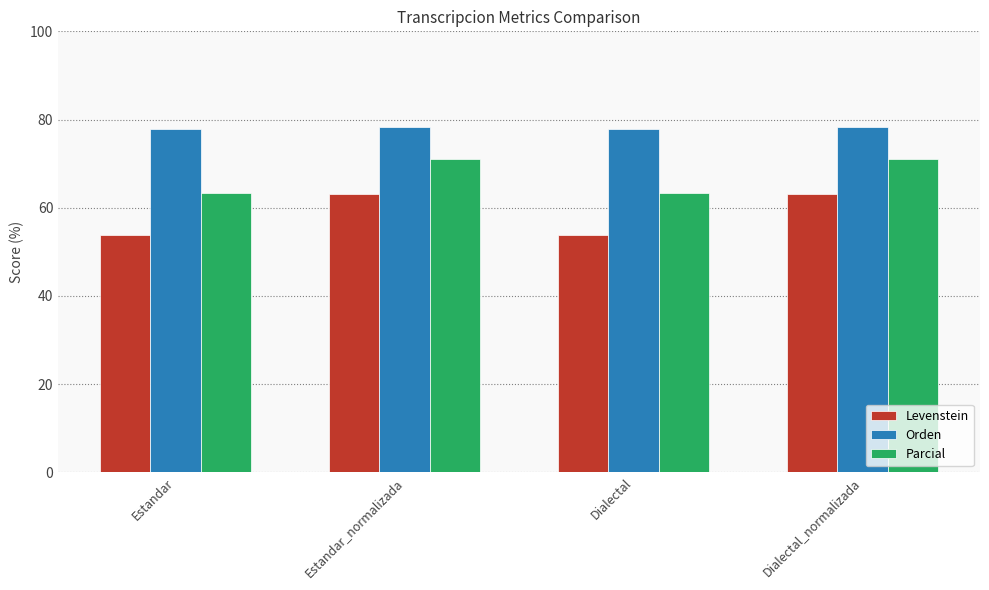

How many data points in Orden are less than 78?

2